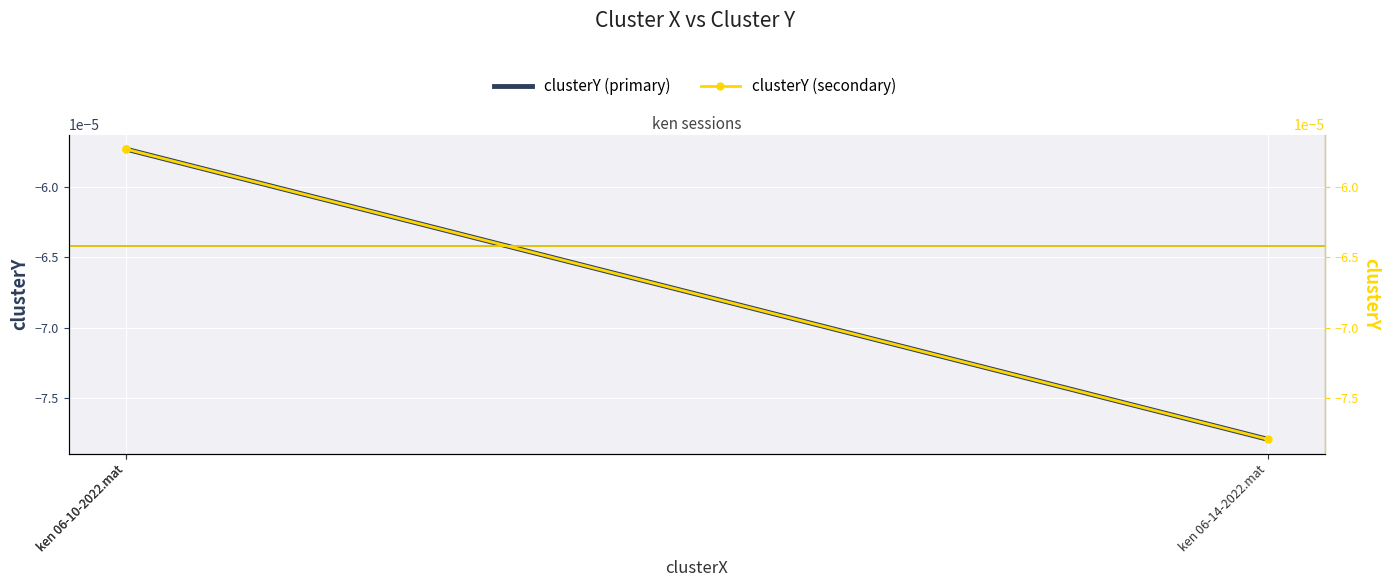

Which has a higher value, ken 06-10-2022.mat or ken 06-14-2022.mat?

ken 06-10-2022.mat